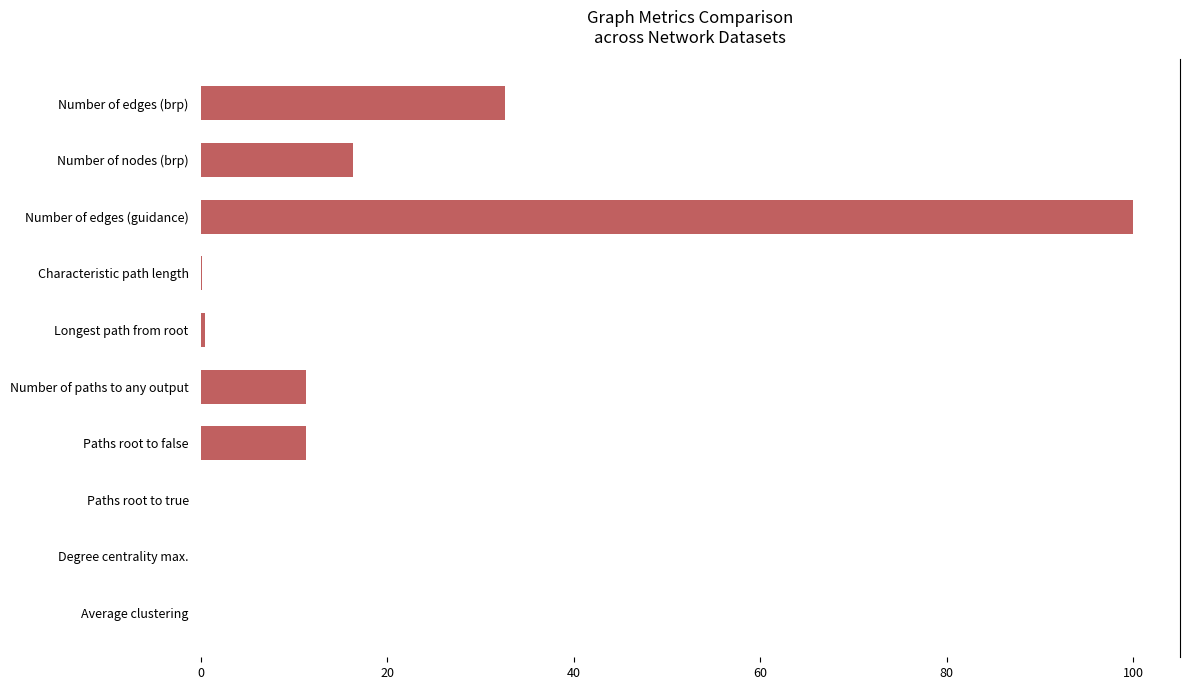

What is the approximate value at Number of edges (guidance)?

100.0